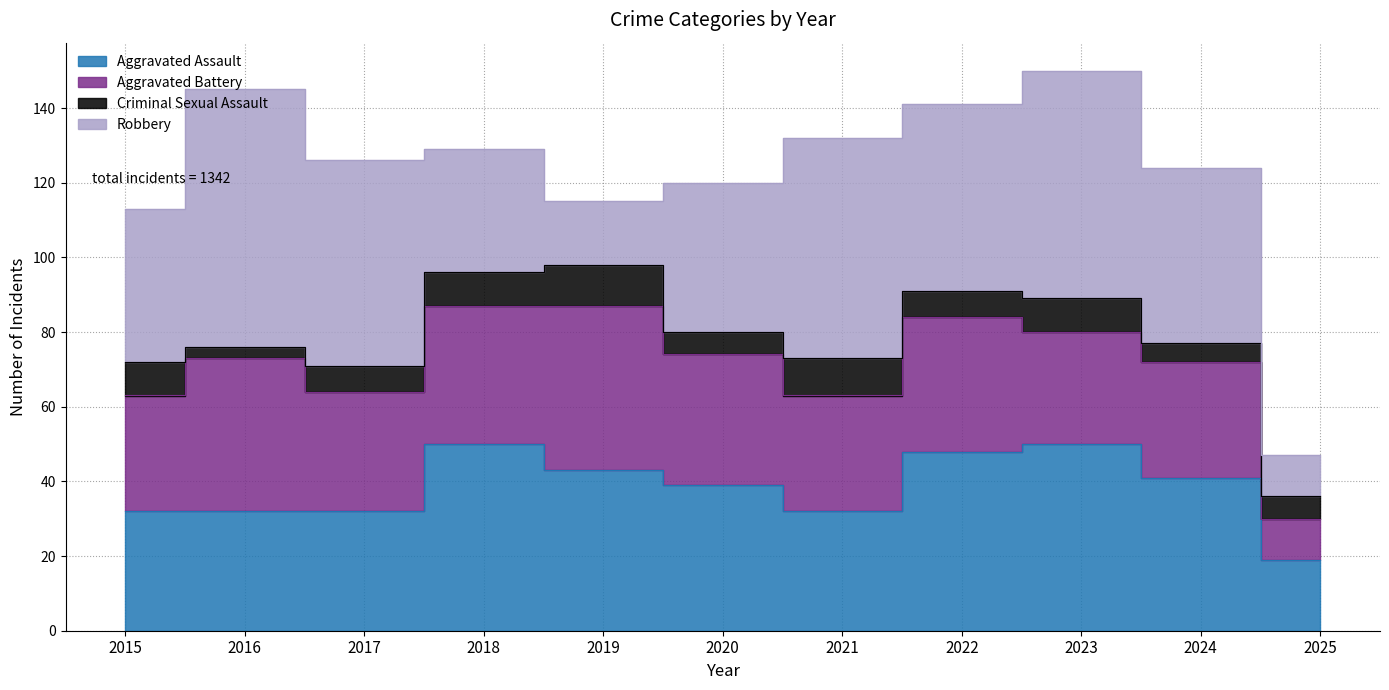

Reading right to left, list all the values displayed in this chart.

Aggravated Assault: 19	41	50	48	32	39	43	50	32	32	32
Aggravated Battery: 11	31	30	36	31	35	44	37	32	41	31
Criminal Sexual Assault: 6	5	9	7	10	6	11	9	7	3	9
Robbery: 11	47	61	50	59	40	17	33	55	69	41